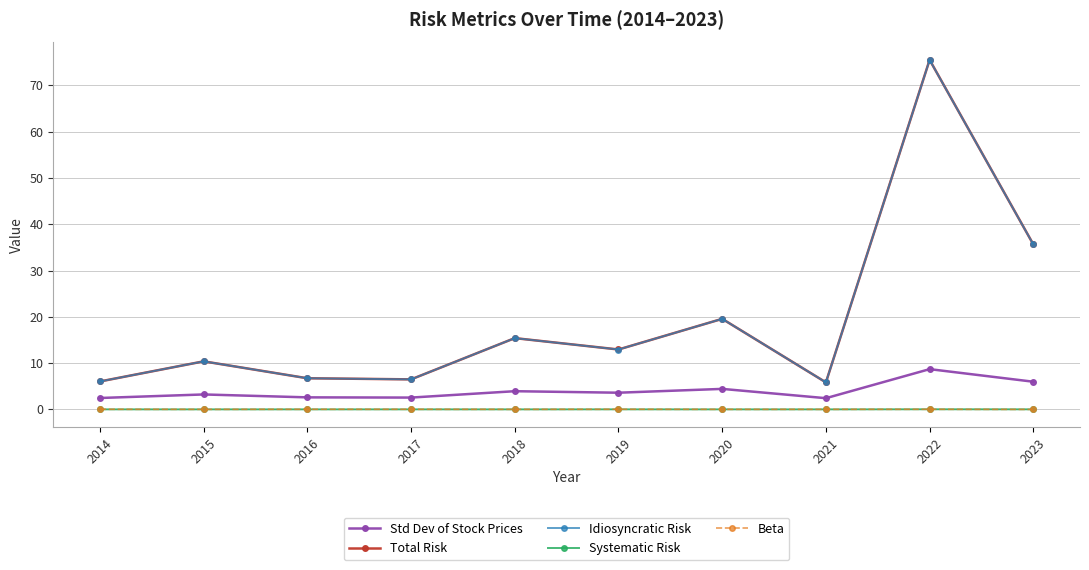

What is the difference between the Total Risk values at 2018 and 2019?

2.5